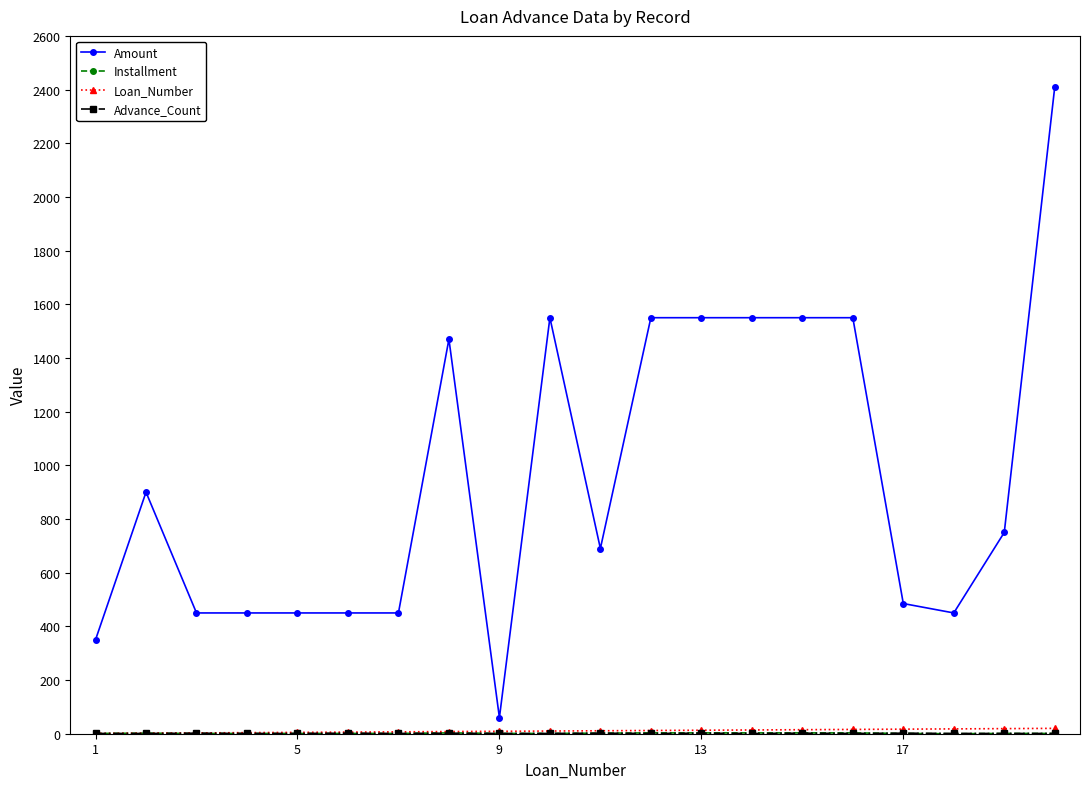

What is the sum of all Amount values?

19115